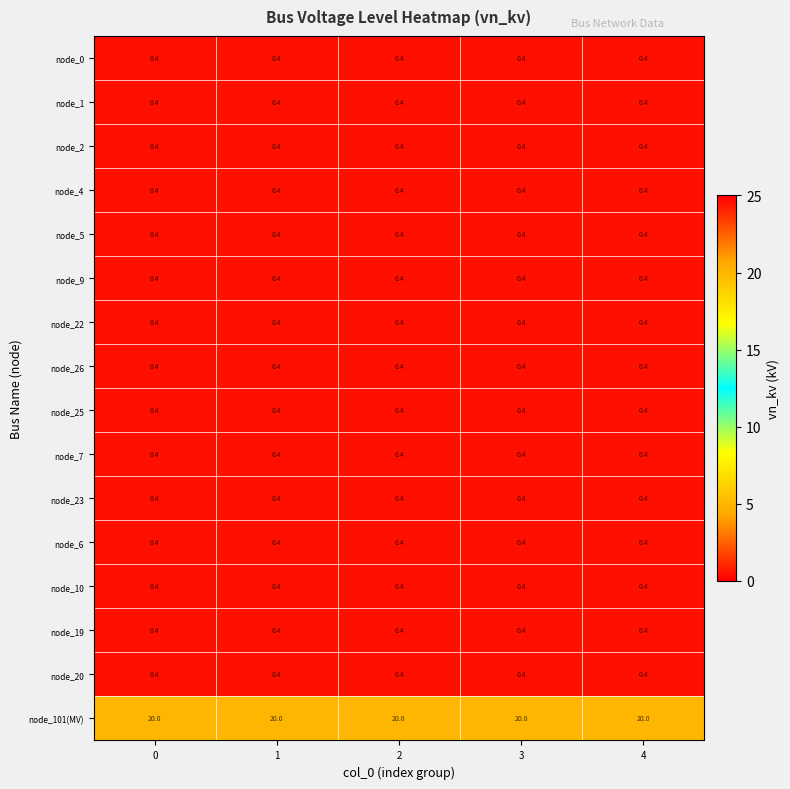

Which series has the largest total across all categories?

node_101(MV)